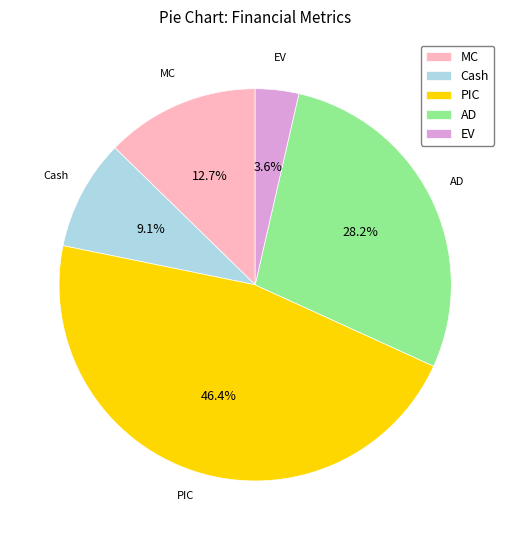

True or false: Cash accounts for 1% of the total.

False